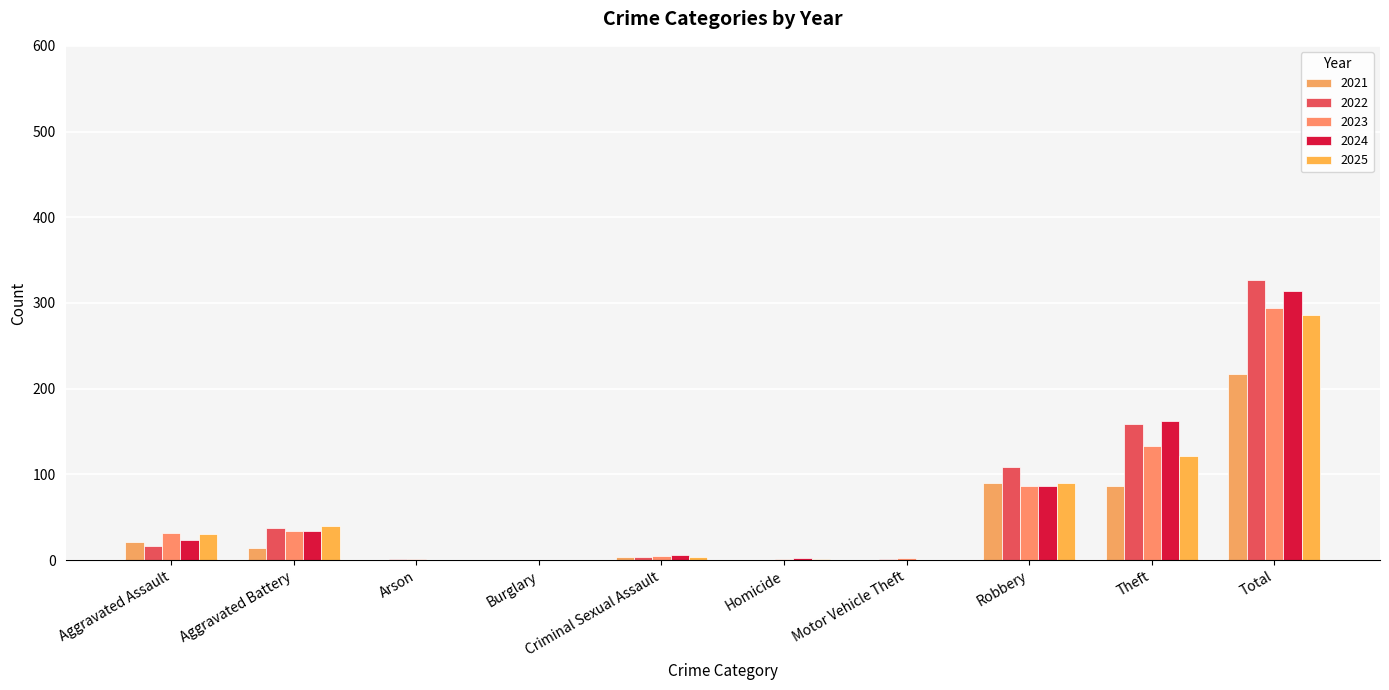

How many categories are shown in the chart?

10